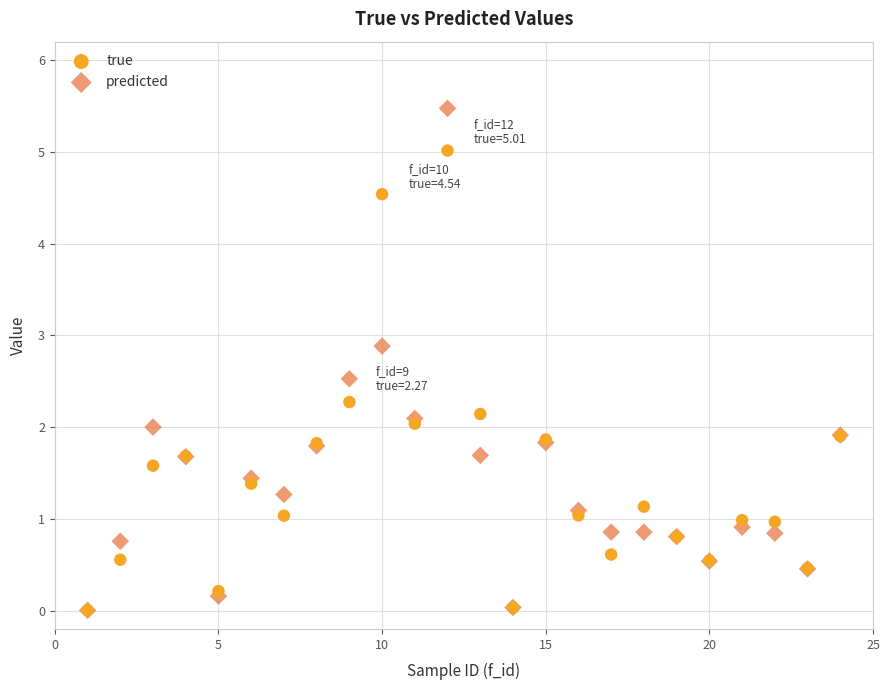

What are all the series names shown in the legend?

true, predicted